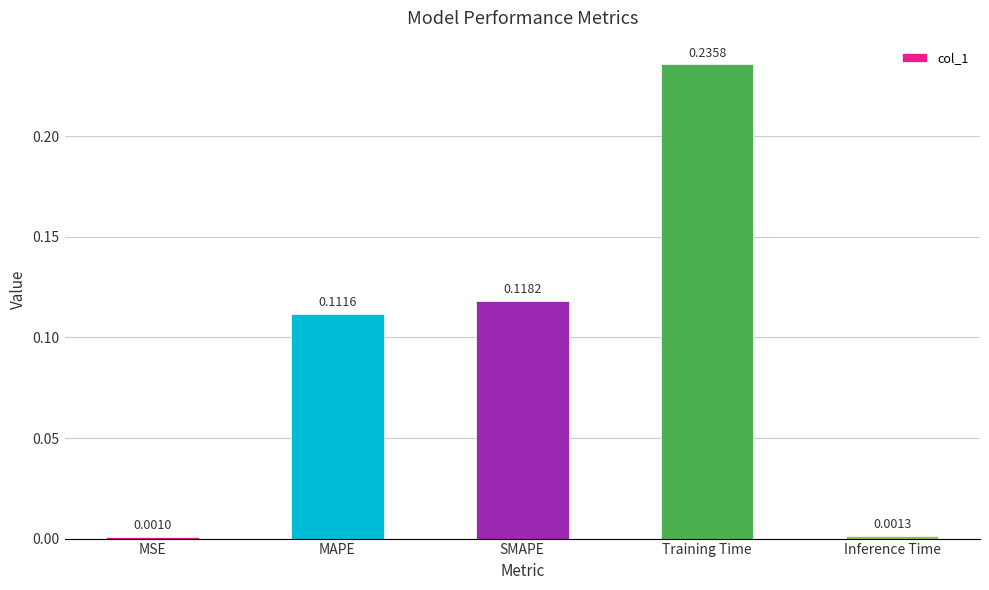

At which category does the chart reach its peak across all series?

Training Time